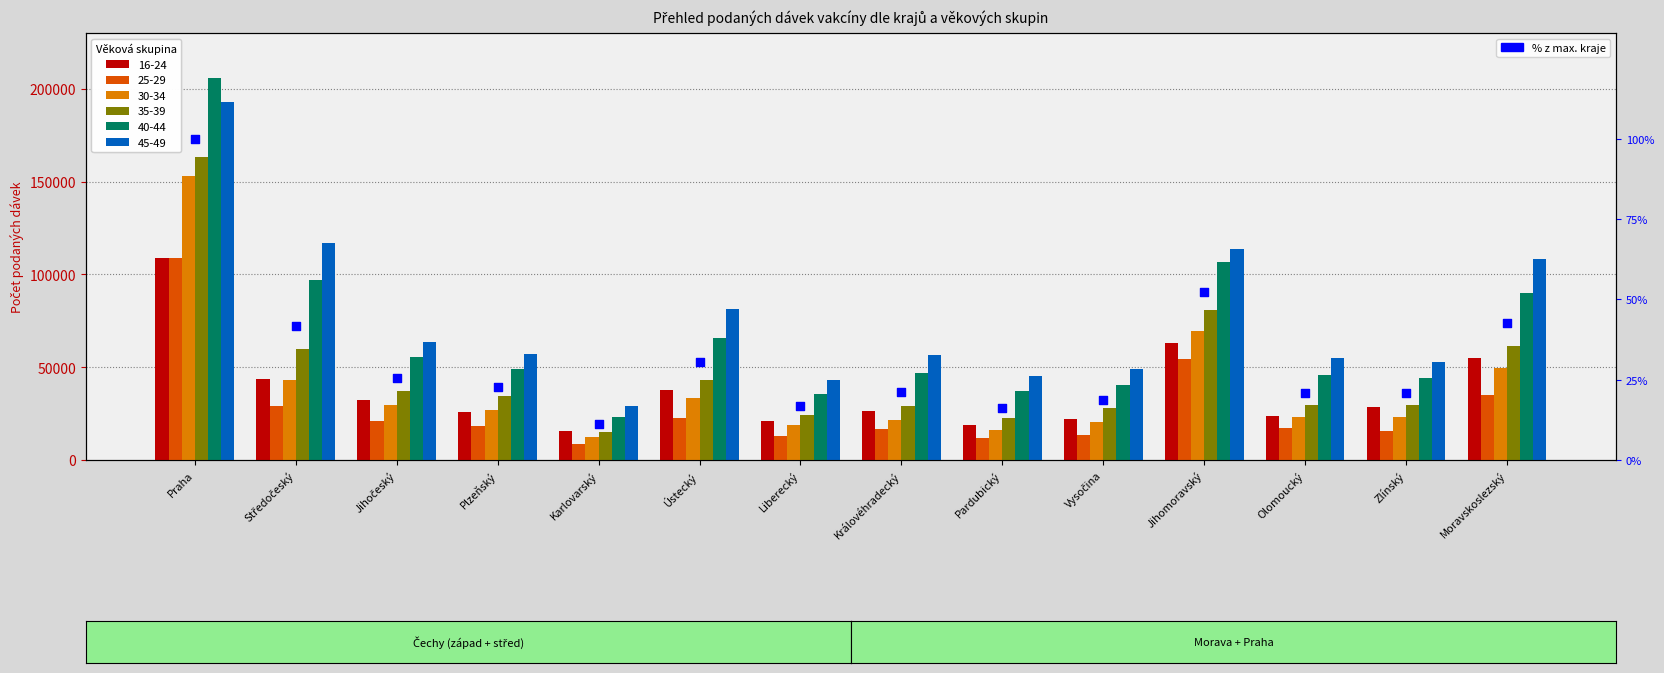

What is the change in value from Liberecký to Jihomoravský?

+35.7